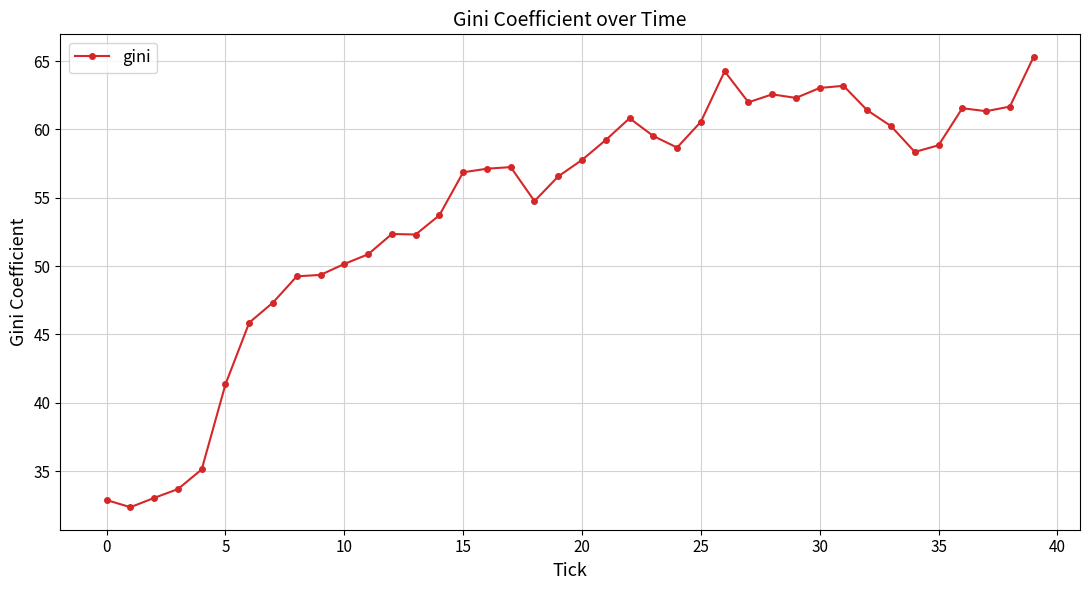

What is the difference between the maximum and minimum values?

32.9